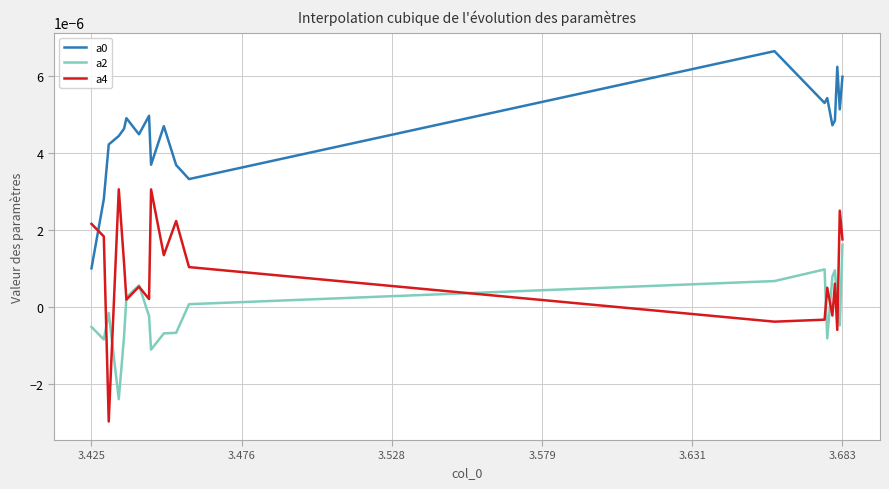

True or false: a2 and a0 intersect in this chart.

False